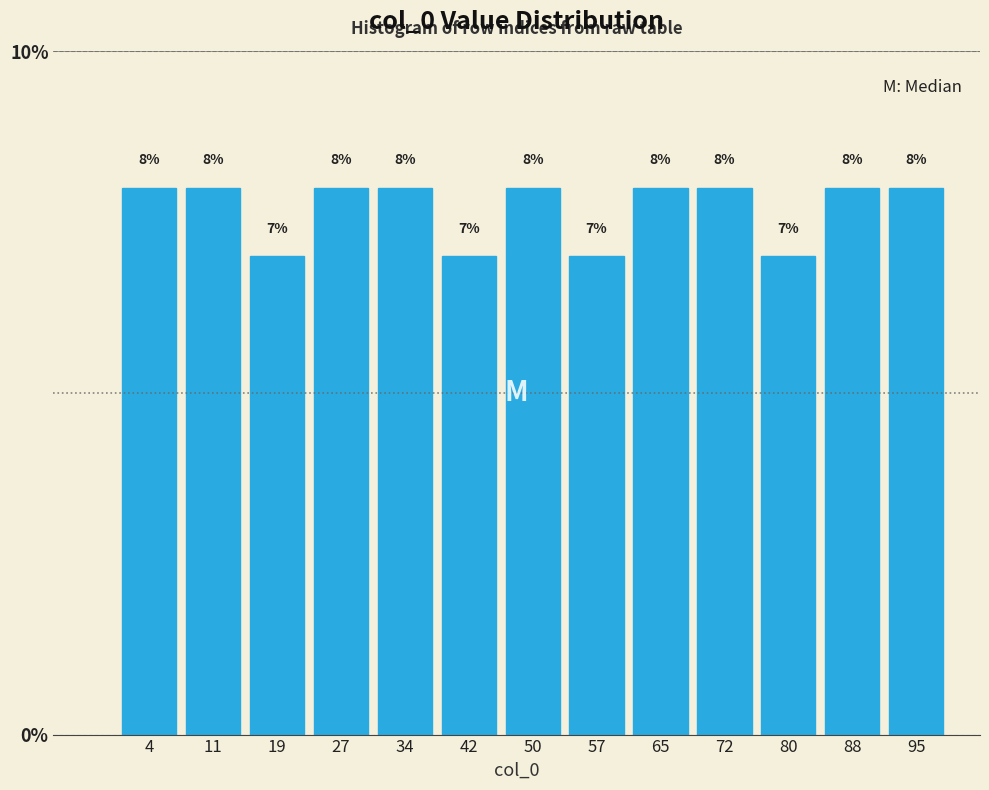

What is the height of the bar covering 8 to 15 on the x-axis? The bar edges are not printed on the chart, so give them approximately, as read against the axis.

8